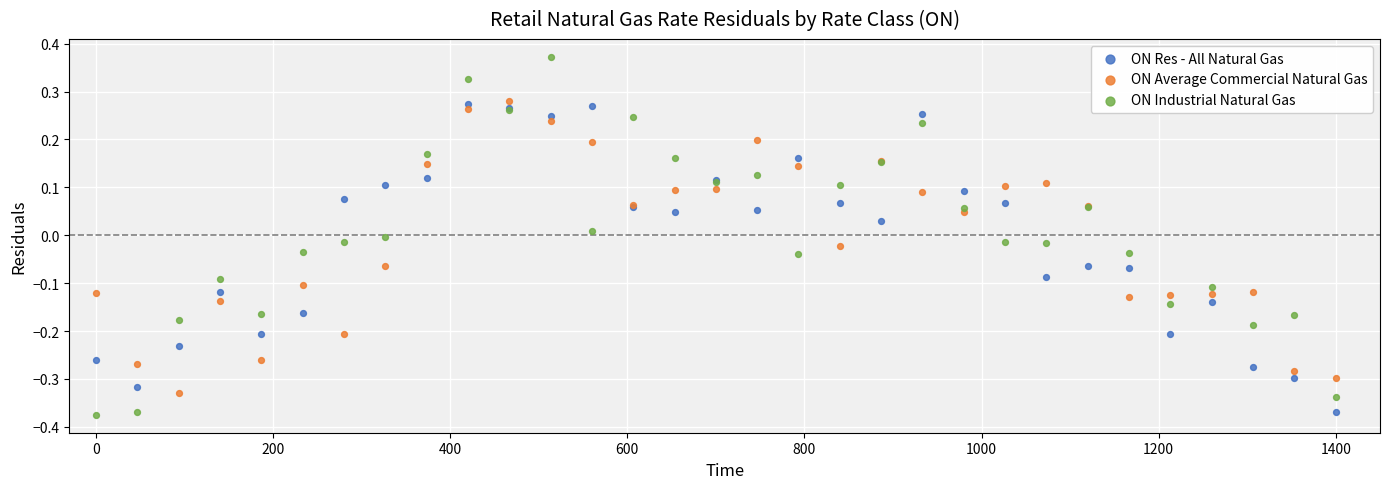

Which series contains the highest Y value?

ON Industrial Natural Gas